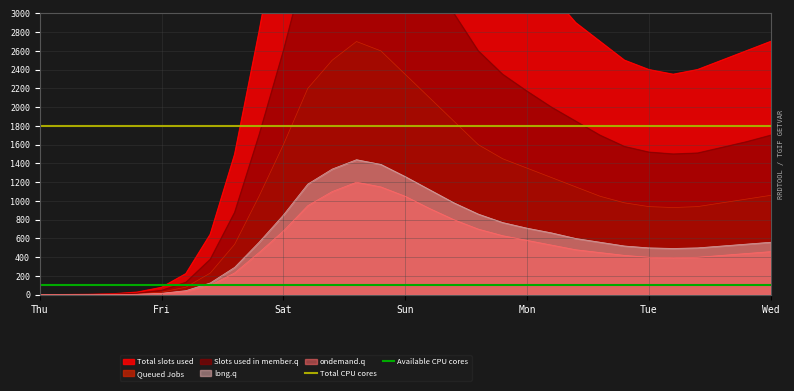

The long.q series shows 559.0 at Thu. True or false?

False